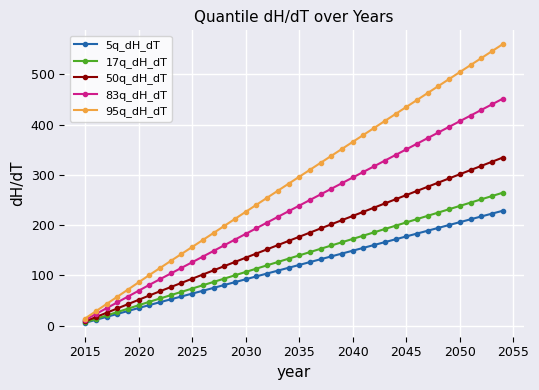

Reading right to left, extract all data points from this chart.

5q_dH_dT: 228.7	223.0	217.4	211.7	206.1	200.4	194.7	189.1	183.4	177.7	172.0	166.4	160.7	155.0	149.3	143.7	138.0	132.3	126.7	121.0	115.3	109.6	103.9	98.2	92.5	86.8	81.1	75.3	69.6	63.9	58.3	52.6	46.9	41.2	35.3	29.4	23.5	17.6	11.8	5.9
17q_dH_dT: 264.5	258.0	251.5	244.9	238.4	231.8	225.3	218.7	212.1	205.6	199.0	192.5	185.9	179.3	172.8	166.2	159.7	153.1	146.5	140.0	133.4	126.8	120.3	113.6	107.0	100.4	93.8	87.2	80.6	74.0	67.4	60.9	54.3	47.6	40.8	34.0	27.2	20.4	13.6	6.8
50q_dH_dT: 334.5	326.2	317.9	309.7	301.4	293.1	284.8	276.5	268.2	259.9	251.6	243.3	235.0	226.8	218.5	210.2	201.9	193.6	185.3	177.0	168.7	160.4	152.1	143.7	135.3	127.0	118.6	110.3	101.9	93.6	85.3	77.0	68.6	60.3	51.6	43.0	34.4	25.8	17.2	8.6
83q_dH_dT: 451.5	440.4	429.2	418.0	406.9	395.7	384.5	373.3	362.1	350.9	339.7	328.5	317.3	306.1	294.9	283.7	272.6	261.4	250.2	239.0	227.8	216.6	205.3	194.0	182.7	171.4	160.2	148.9	137.6	126.4	115.2	104.0	92.7	81.4	69.7	58.0	46.4	34.9	23.3	11.6
95q_dH_dT: 560.0	546.2	532.3	518.5	504.6	490.8	476.9	463.0	449.1	435.2	421.3	407.4	393.5	379.7	365.8	351.9	338.0	324.1	310.3	296.4	282.5	268.6	254.7	240.6	226.6	212.6	198.6	184.6	170.7	156.7	142.8	128.9	115.0	101.0	86.4	72.0	57.6	43.2	28.8	14.4